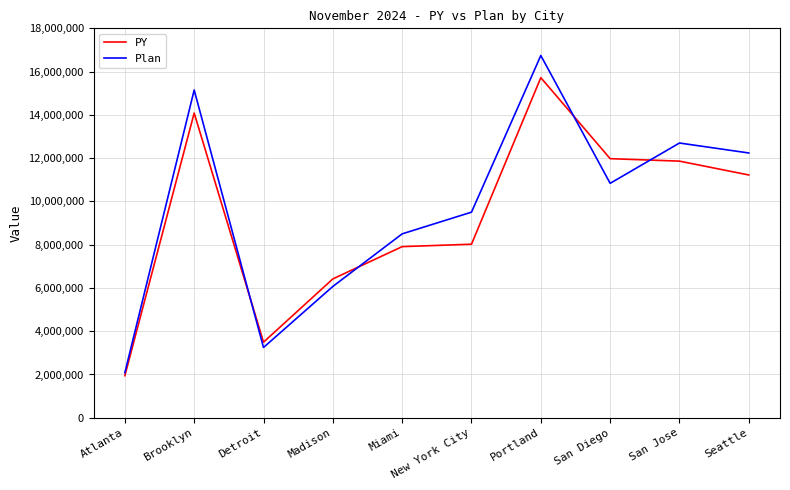

True or false: Plan and PY intersect in this chart.

True